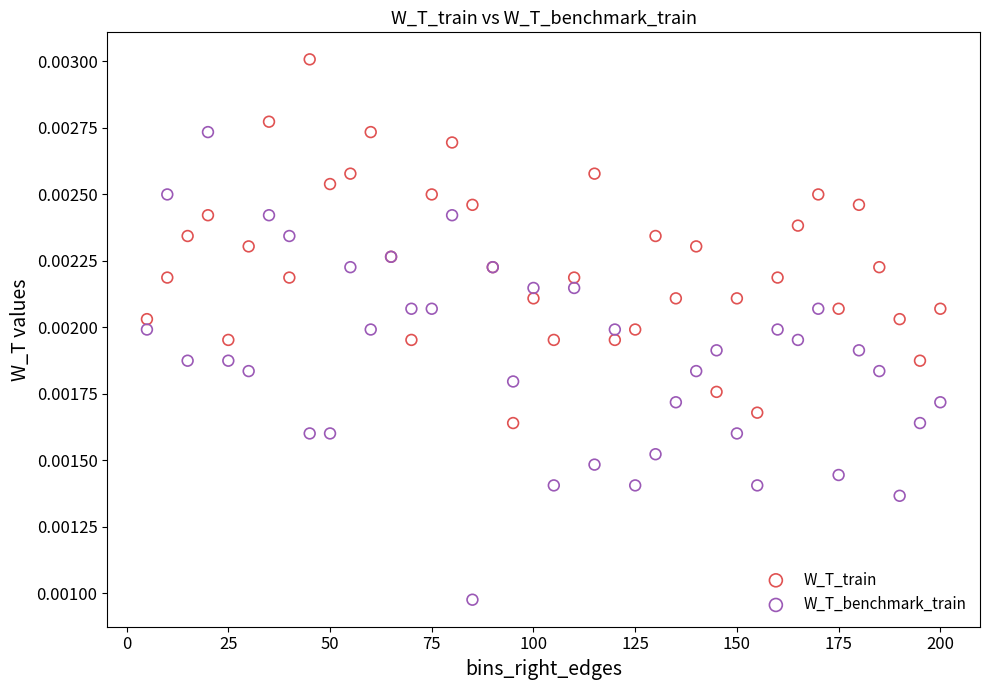

What are all the series names shown in the legend?

W_T_train, W_T_benchmark_train